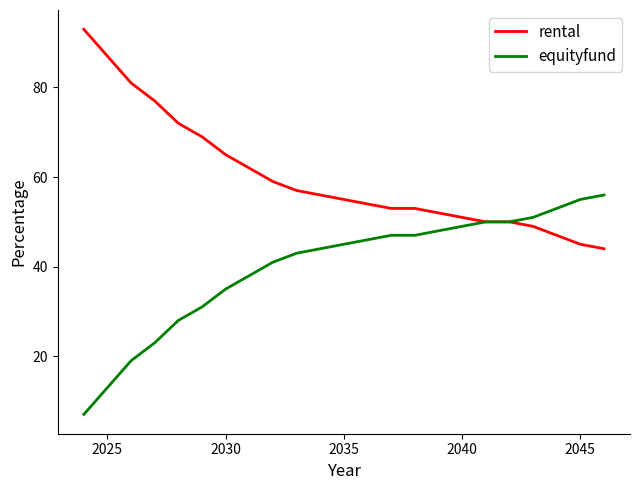

How many lines are shown in the chart?

2